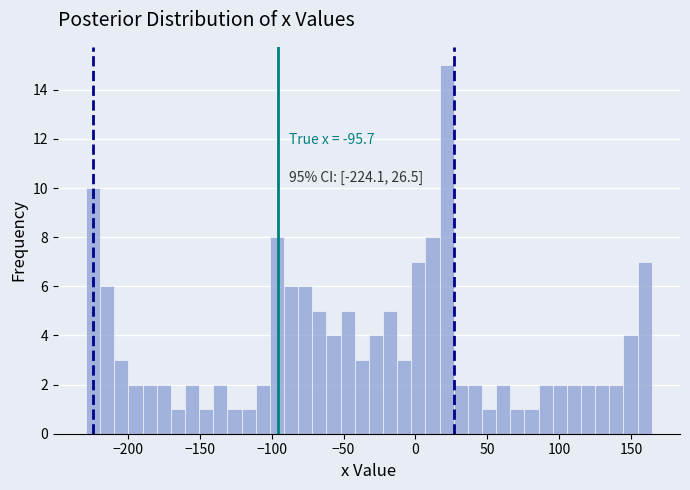

Around what value on the x-axis is the tallest bar? Give the approximate position of its centre, as read against the axis.

20